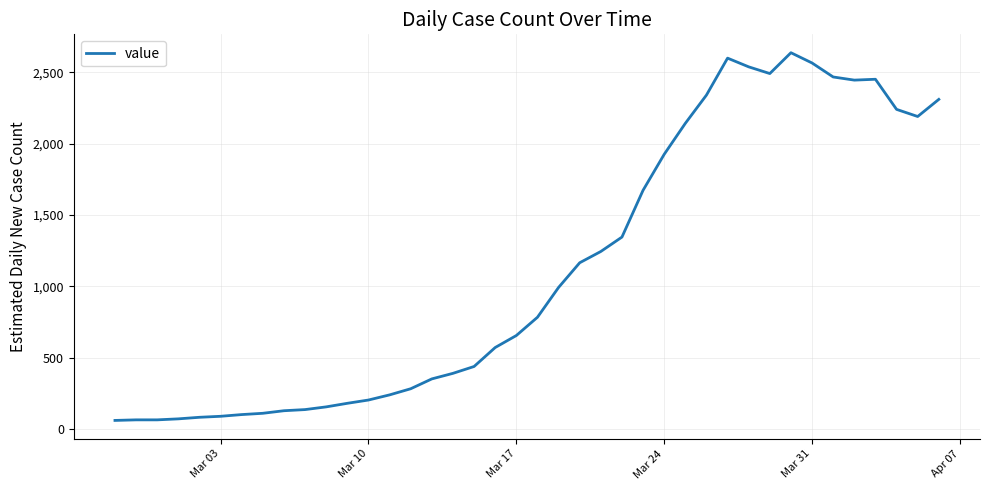

Count the number of categories in the chart.

40